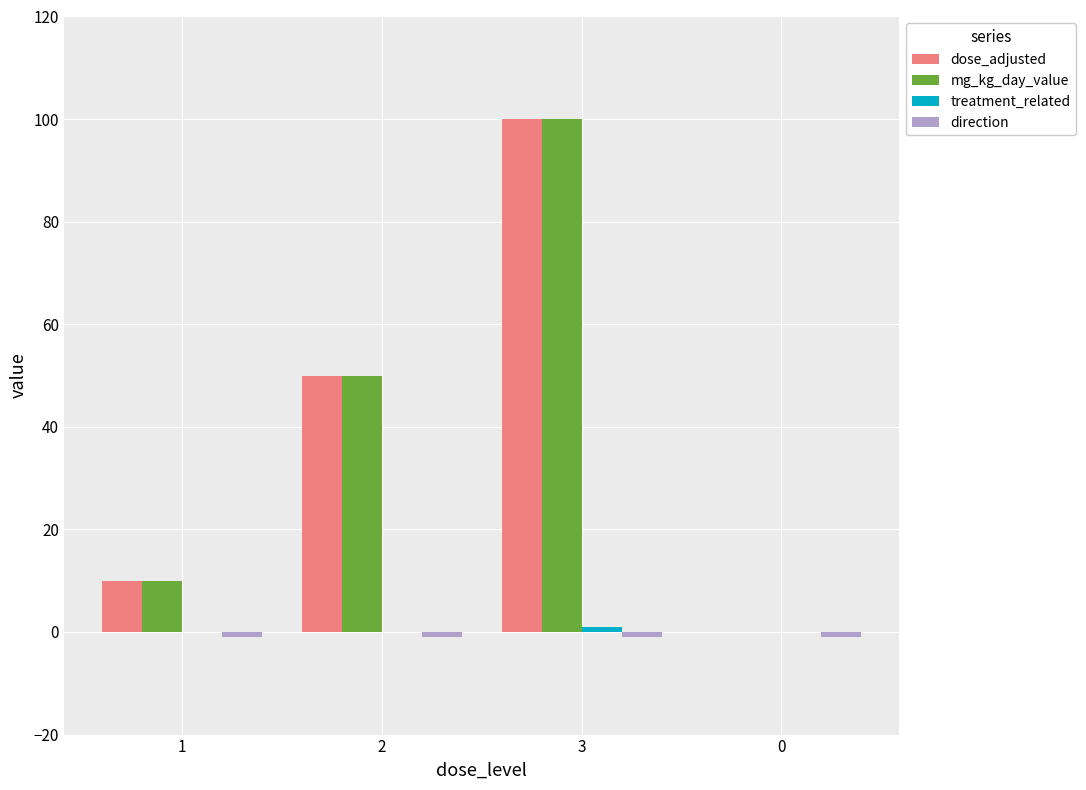

What is the sum of all dose_adjusted values?

160